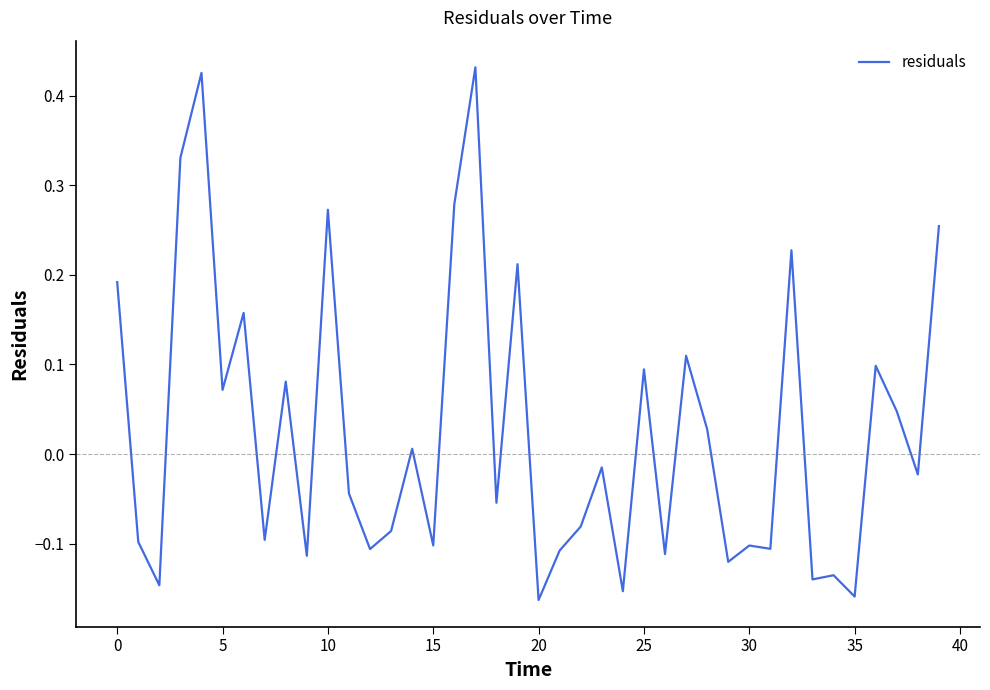

What is the difference between the maximum and minimum values?

0.6